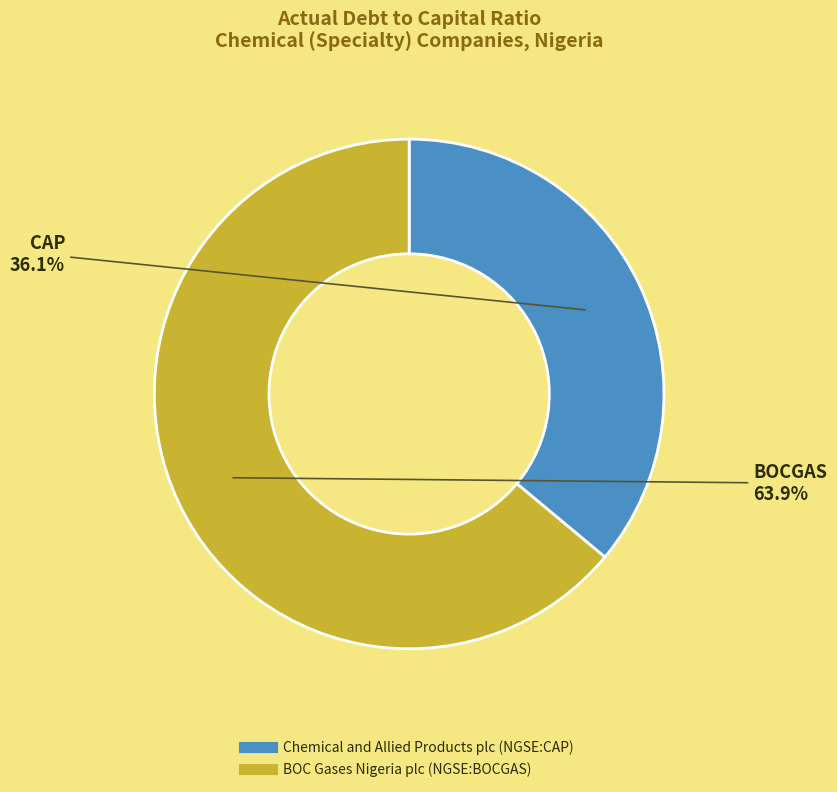

The Chemical and Allied Products plc (NGSE:CAP) slice represents 36% of the pie. True or false?

True